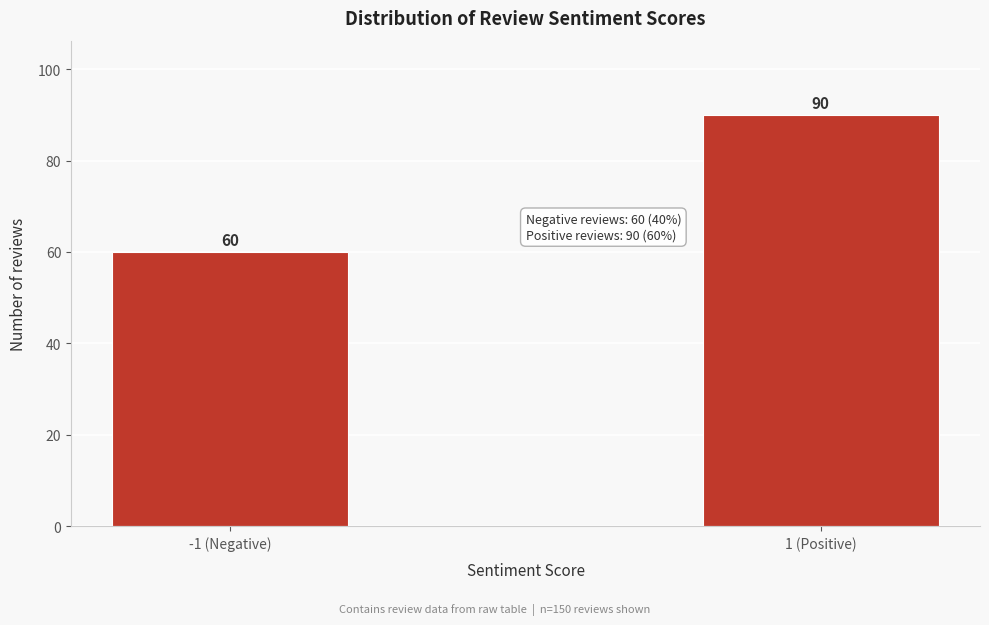

Reading left to right, extract all data points from this chart.

-1 (Negative)=60	1 (Positive)=90